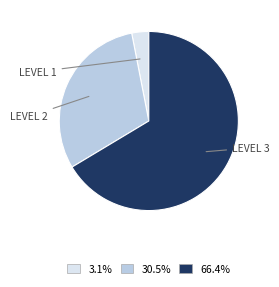

Does any single category account for the majority?

Yes